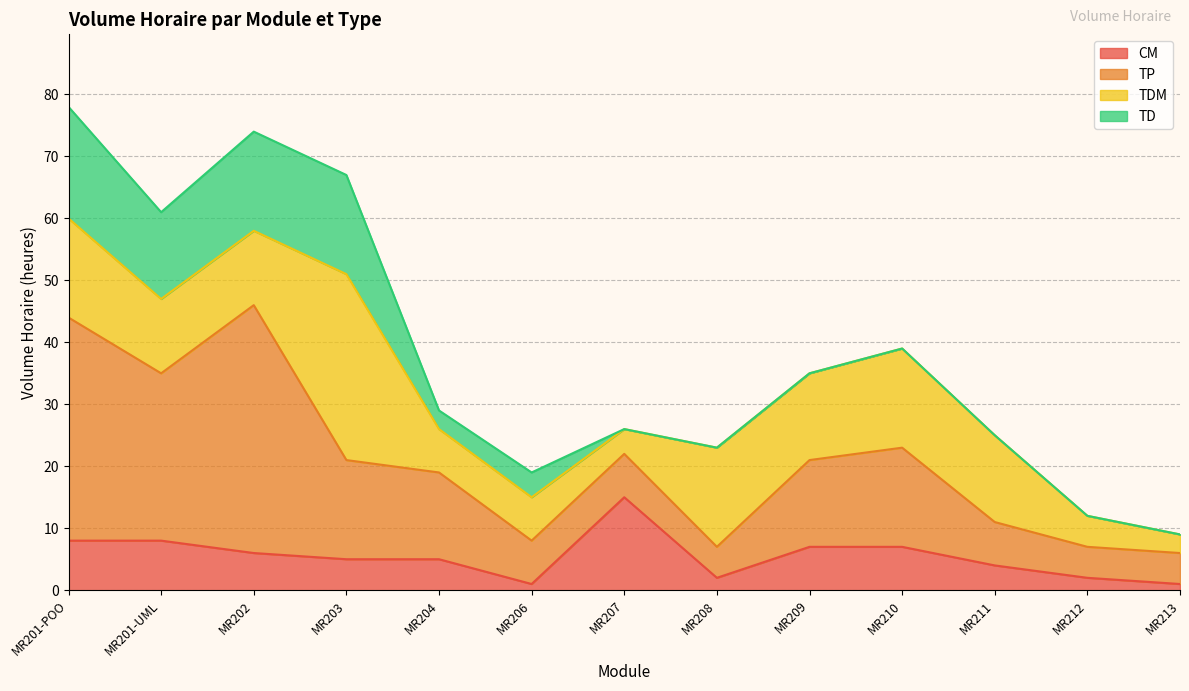

At which category does TDM reach its first local valley?

MR207